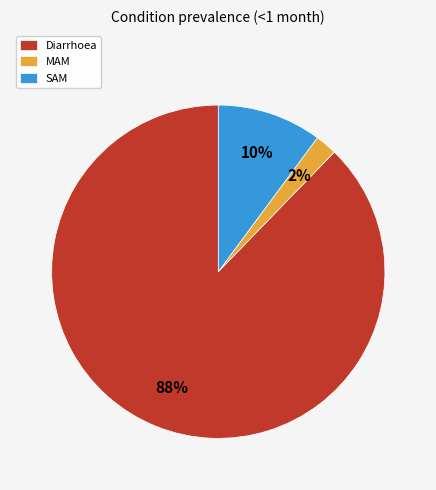

What is the majority slice?

Diarrhoea